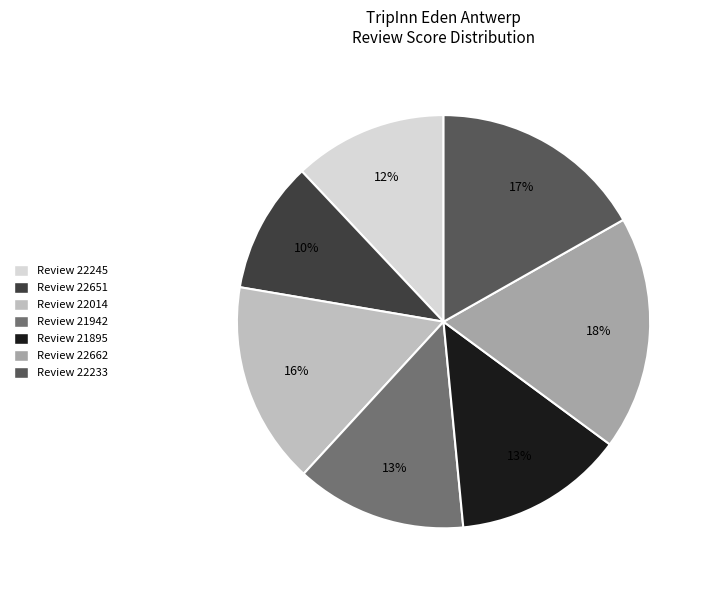

Does any single category account for the majority?

No